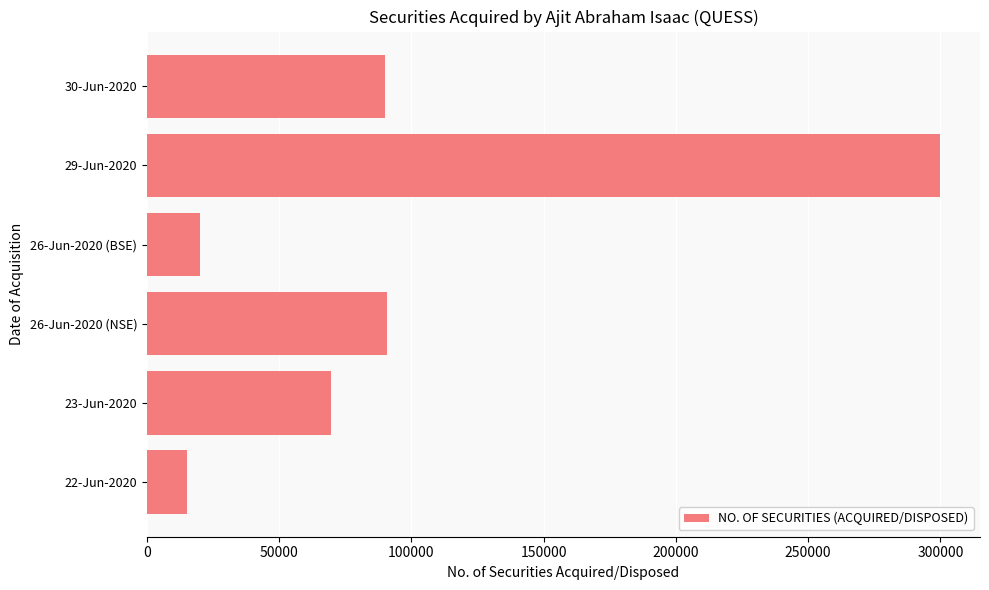

The value at 29-Jun-2020 is 300000. True or false?

True